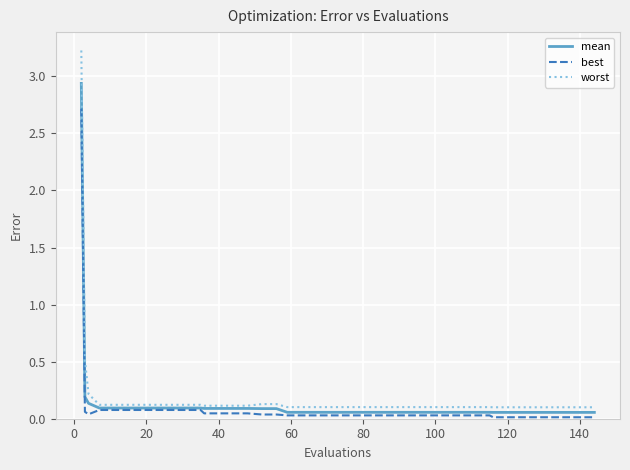

What are all the series names shown in the legend?

mean, best, worst